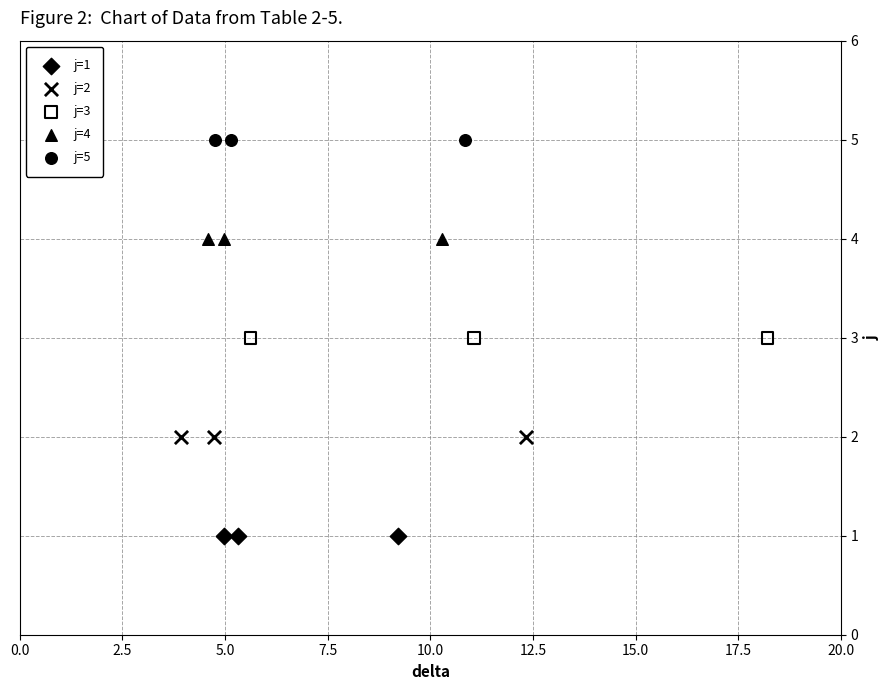

Which series reaches the minimum Y coordinate?

j=1